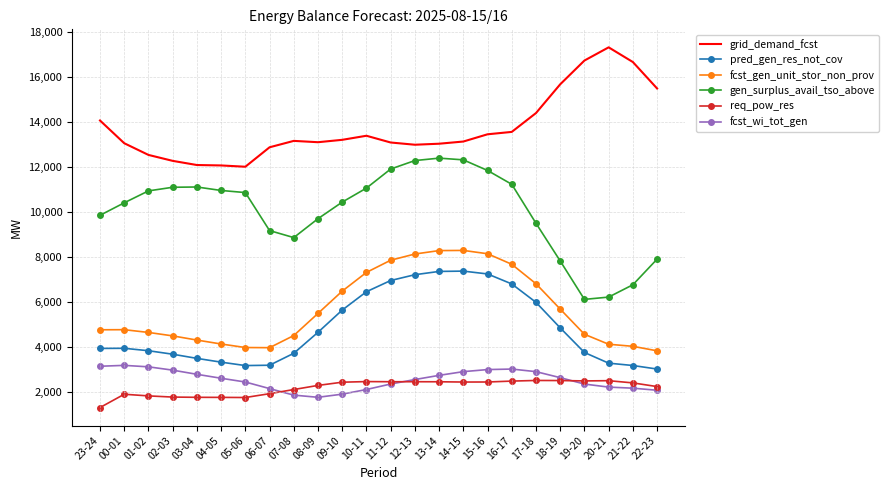

Which series has the largest total across all categories?

grid_demand_fcst